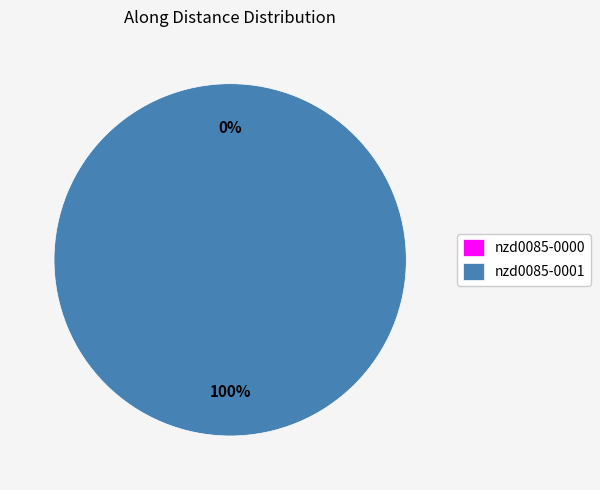

What percentage do nzd0085-0001 and nzd0085-0000 together represent?

100.0%